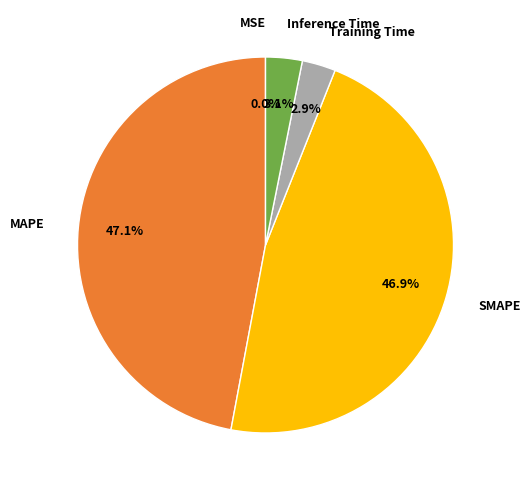

Is there a majority slice in this chart?

No